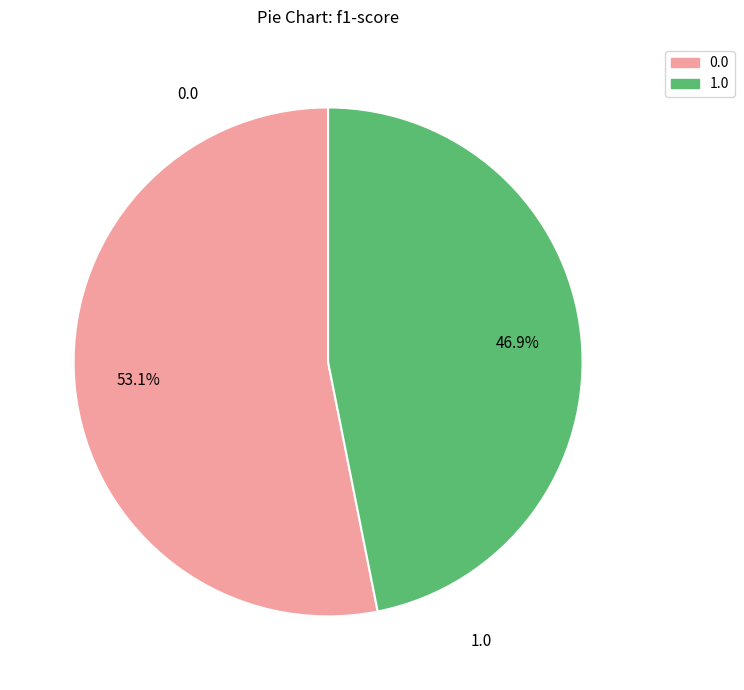

What is the ratio of the value at 1.0 to the value at 0.0?

0.9